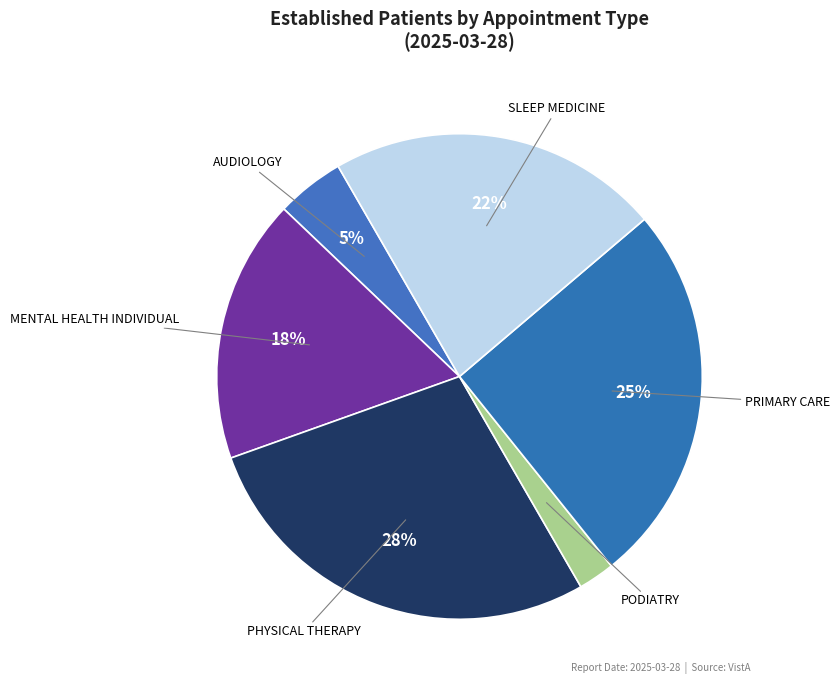

To the nearest percent, what percentage of the pie is PHYSICAL THERAPY?

28%